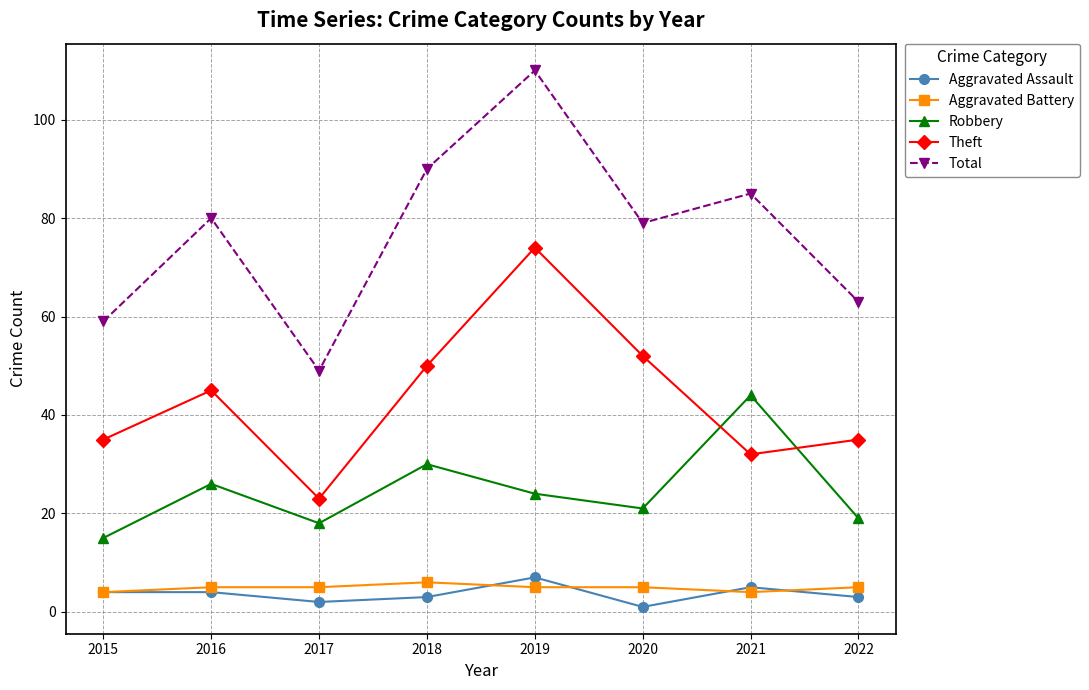

What value does the Robbery series have at 2021?

44